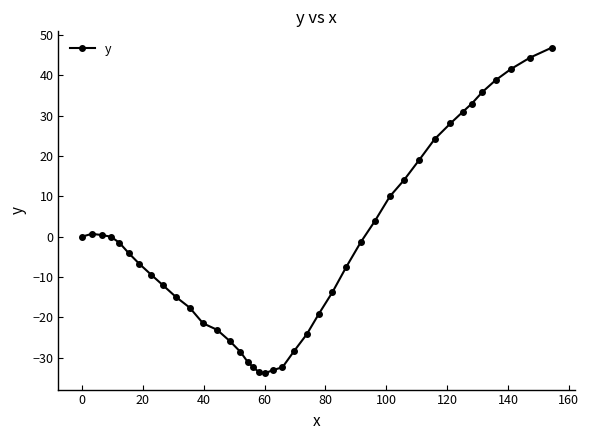

How many data points are above -4?

19